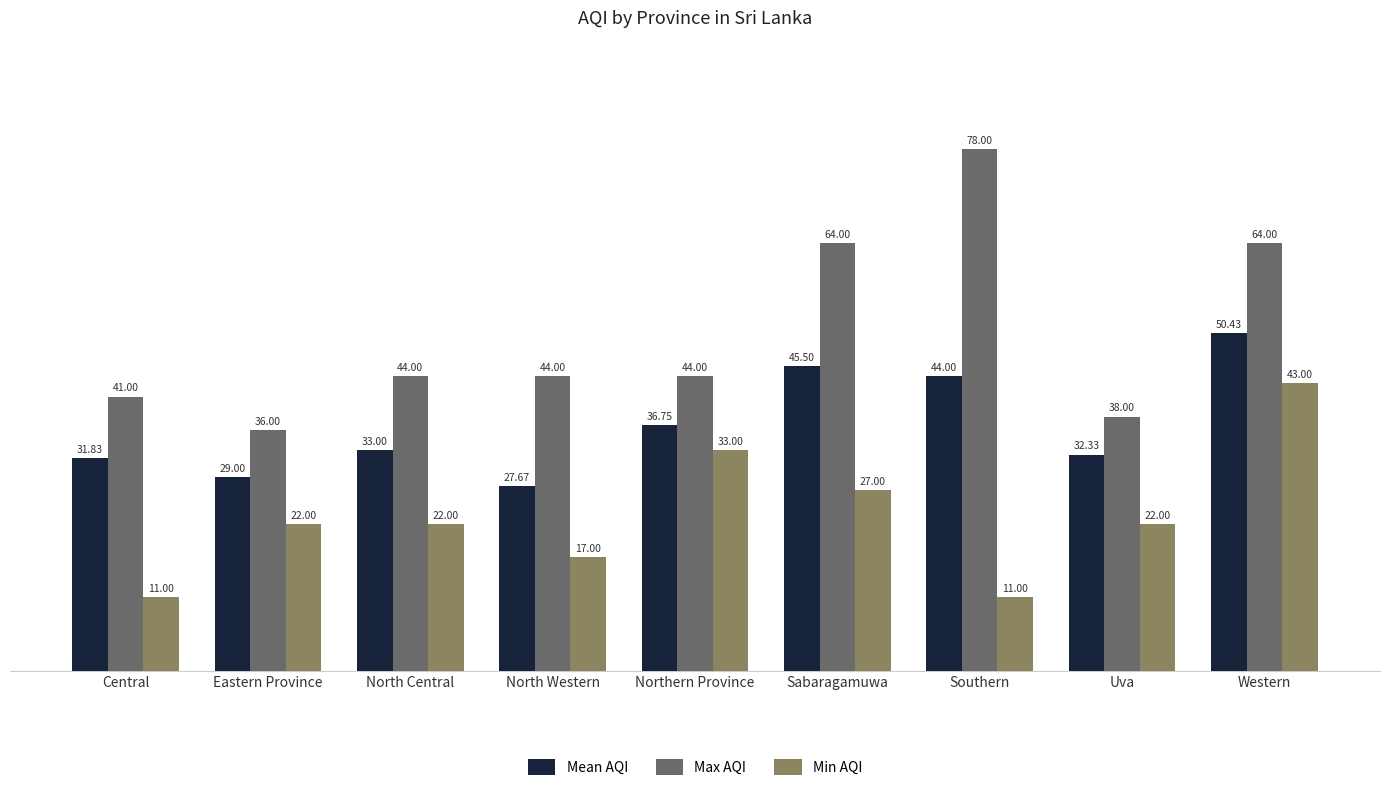

What is the difference between the maximum and minimum values in the Max AQI series?

42.0